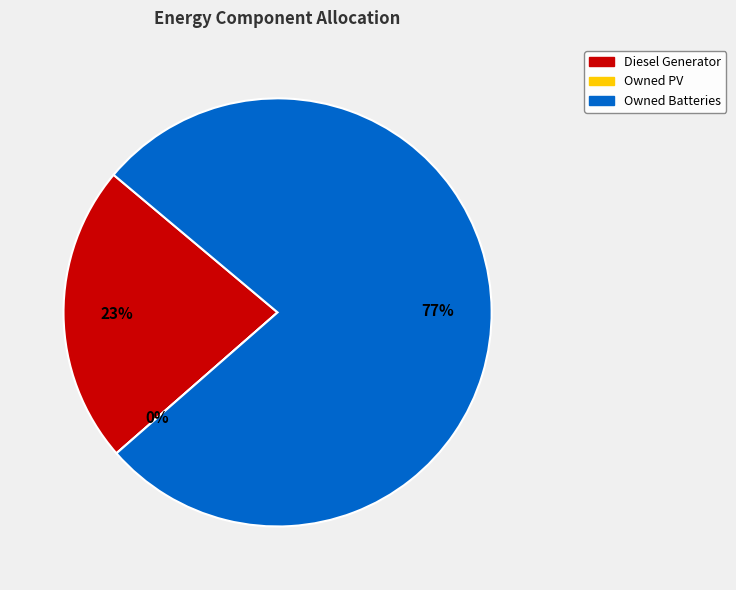

To the nearest percent, what is the average slice percentage?

33%